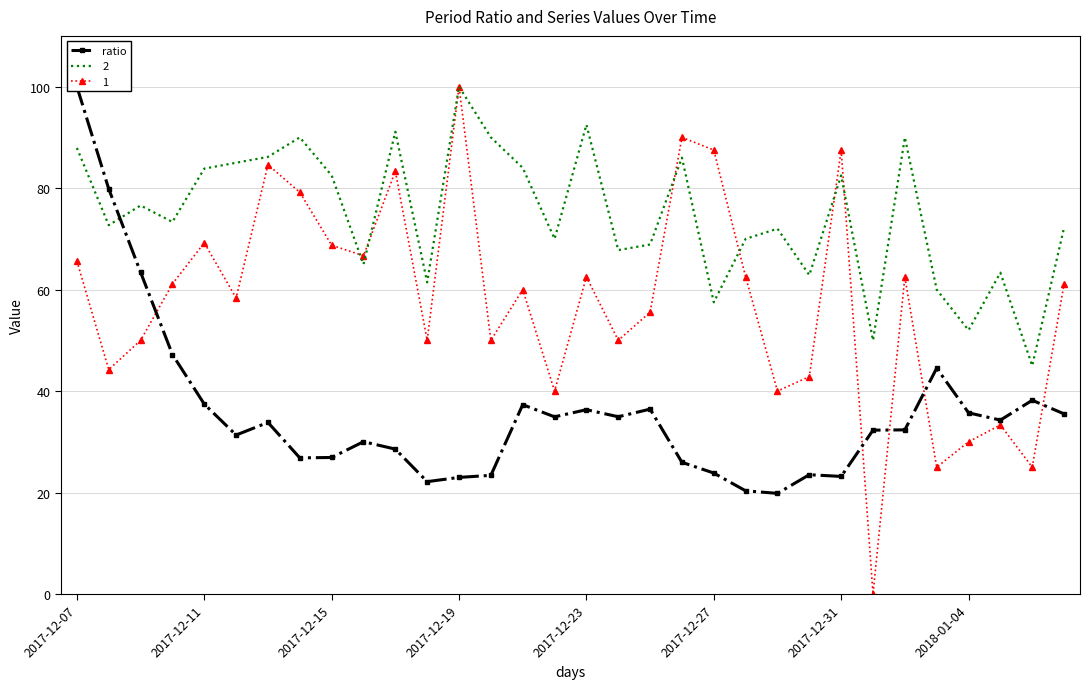

Approximately how many times larger is the value at 2017-12-07 compared to 31?

2.8